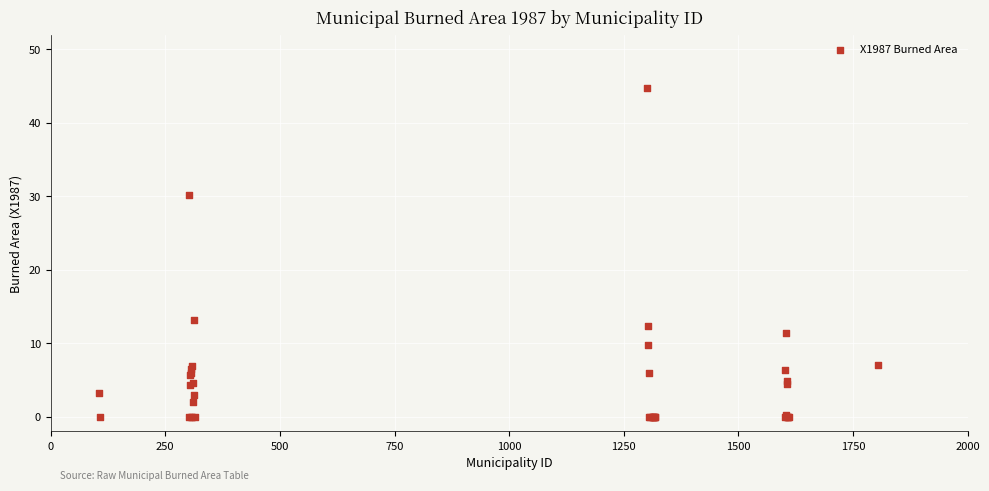

What Y value in the scatter plot is closest to 22?

30.2